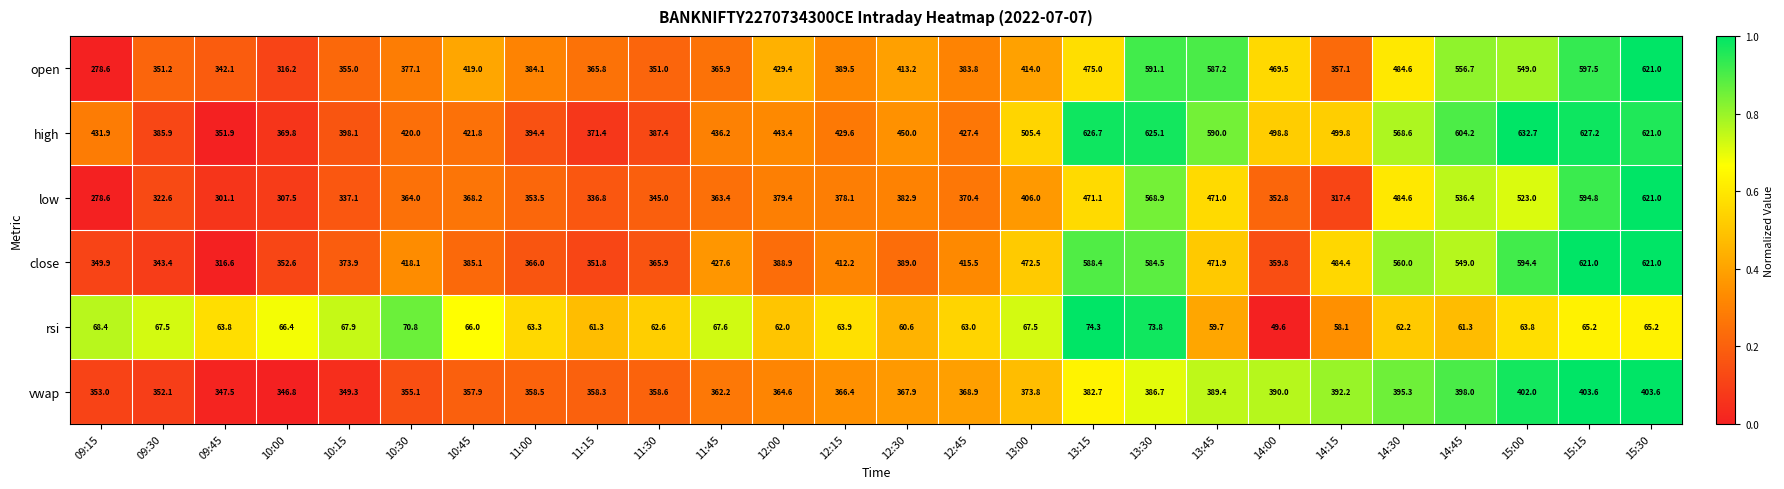

Which label corresponds to the smallest value in the chart?

14:00